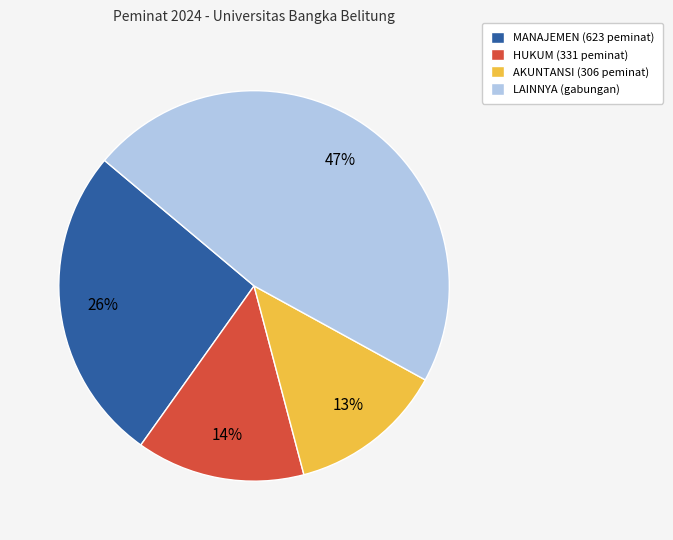

Does any single category account for the majority?

No